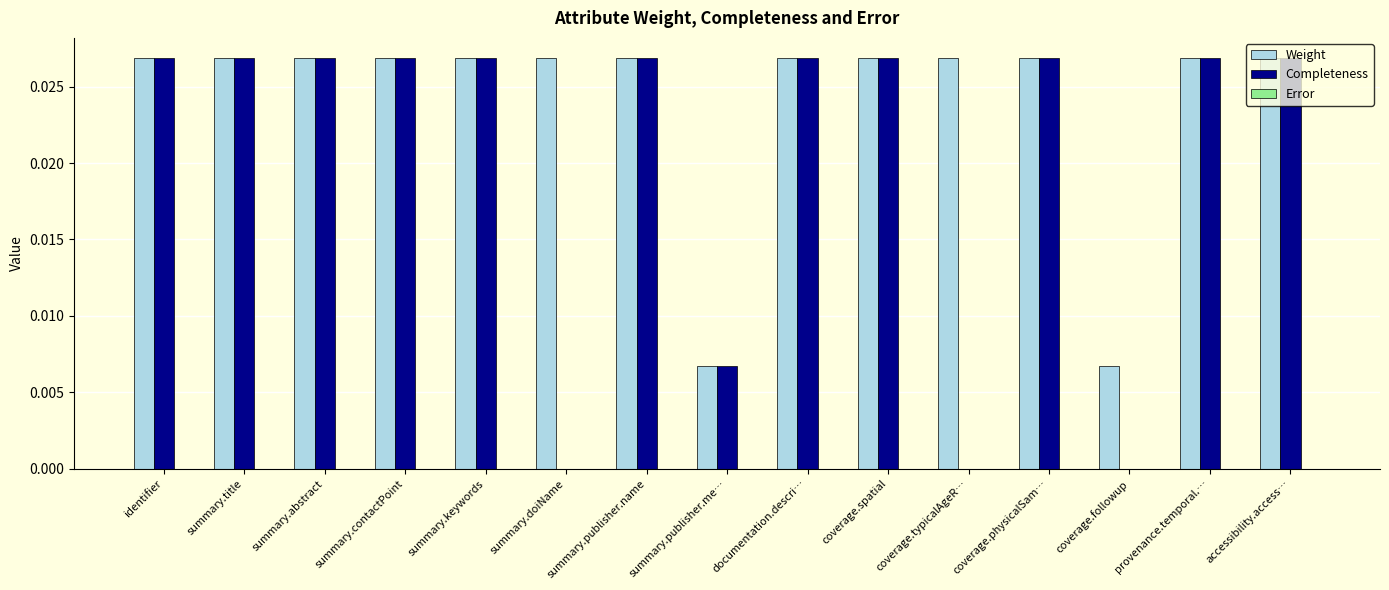

Is it true that Weight equals 0.0 at identifier?

True